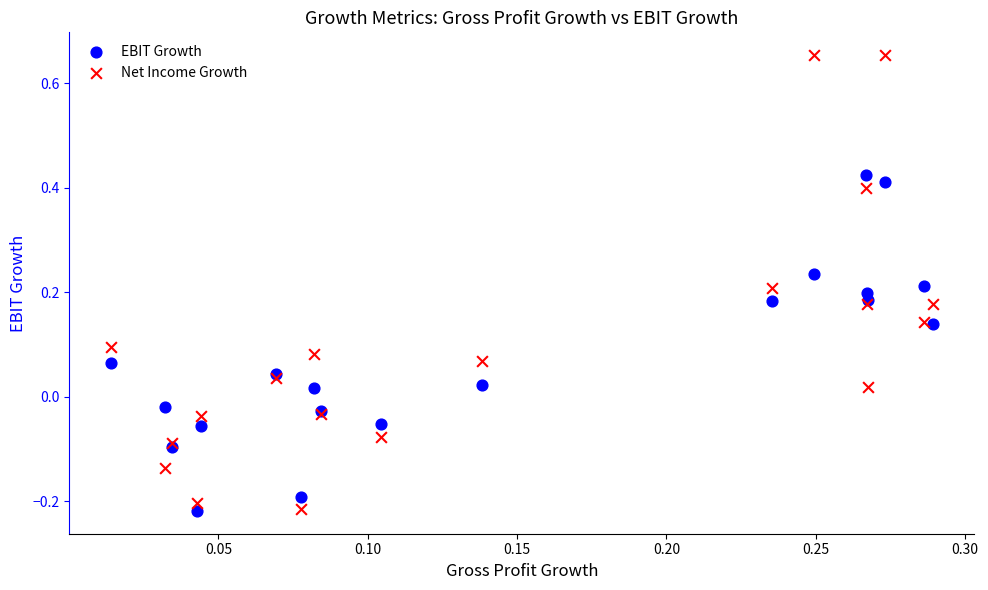

Which series contains the highest Y value?

Net Income Growth